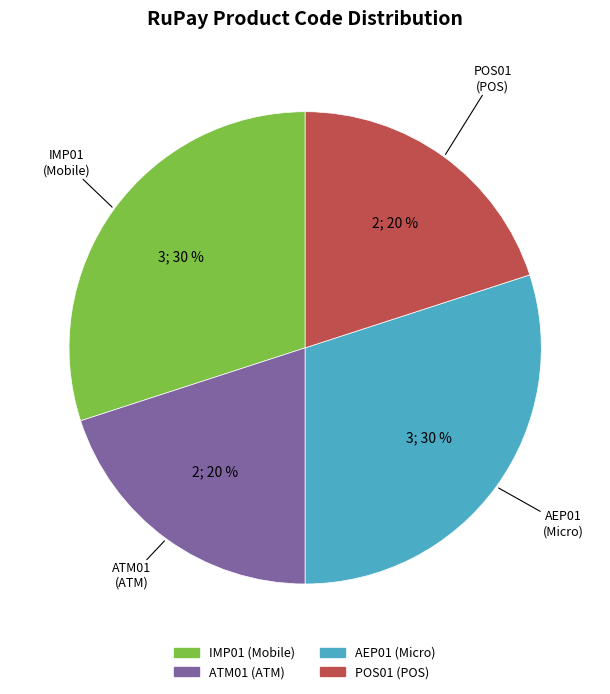

Does any single category account for the majority?

No